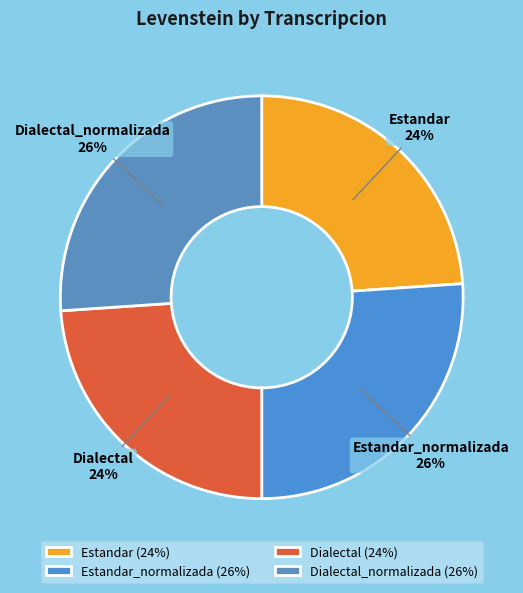

What is the ratio of the value at Estandar to the value at Dialectal_normalizada?

0.9